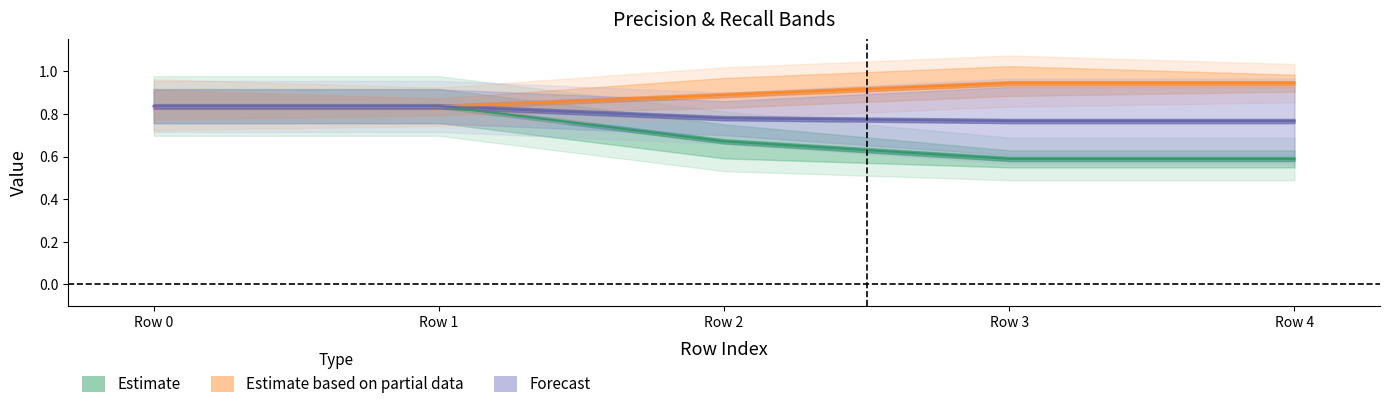

At how many categories does at least one series exceed 0?

5